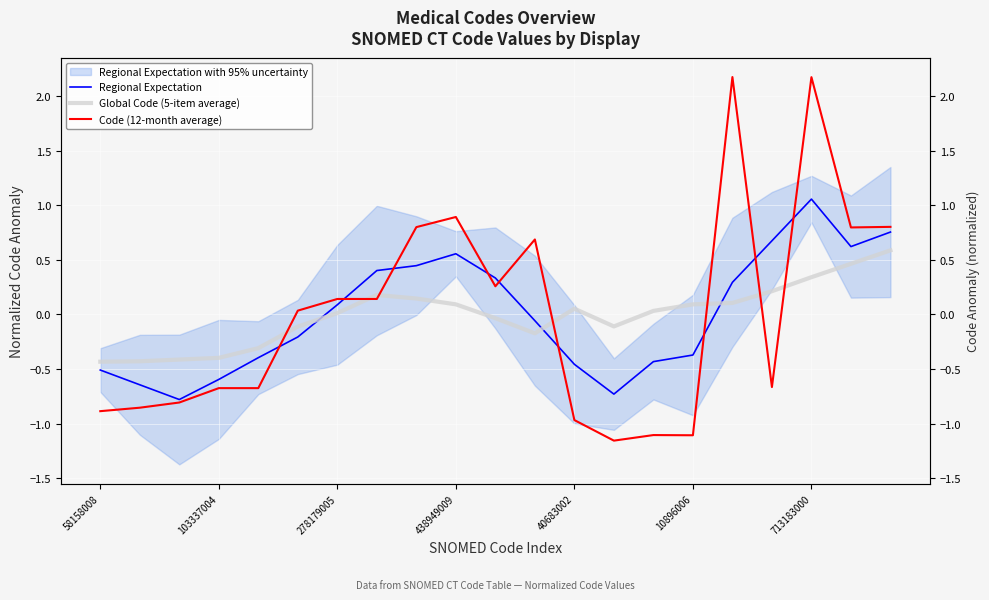

List the series in order of their overall mean, highest first.

Regional Expectation, Code (12-month average), Global Code (5-item average)